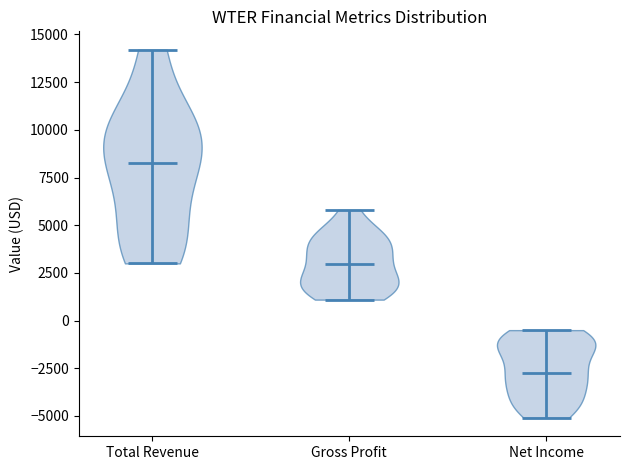

Which violin has the lowest median line?

Net Income